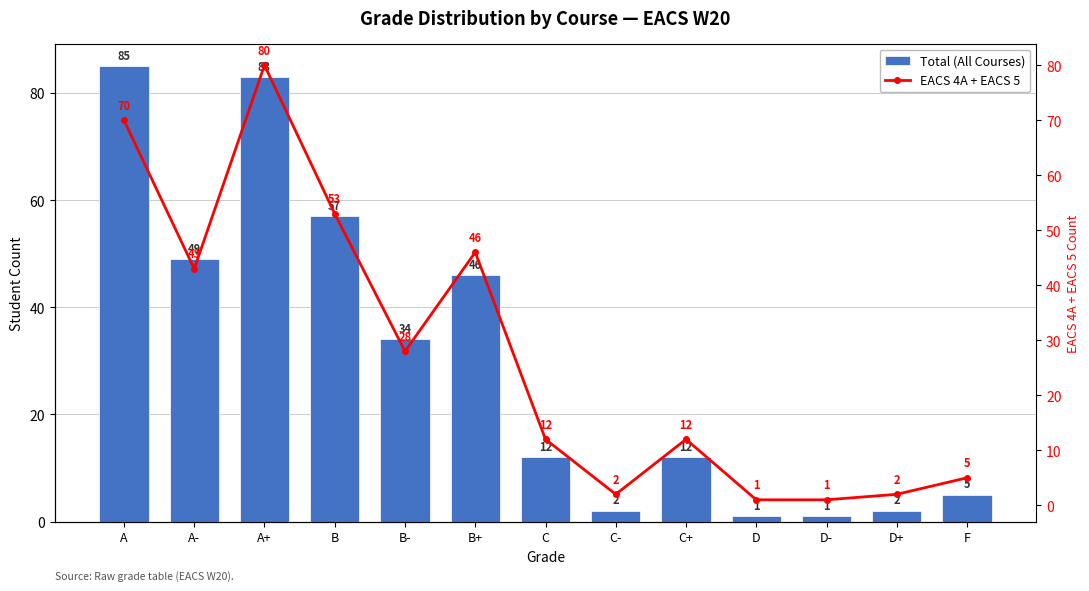

Reading right to left, extract all data points from this chart.

Total (All Courses): F=5	D+=2	D-=1	D=1	C+=12	C-=2	C=12	B+=46	B-=34	B=57	A+=83	A-=49	A=85
EACS 4A + EACS 5: F=5	D+=2	D-=1	D=1	C+=12	C-=2	C=12	B+=46	B-=28	B=53	A+=80	A-=43	A=70